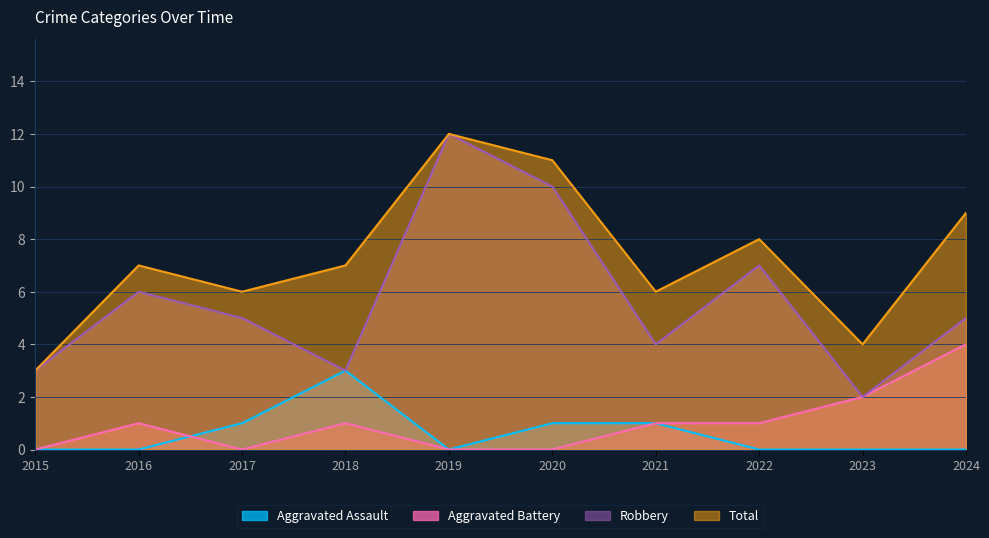

What is the sum of all Total values?

73